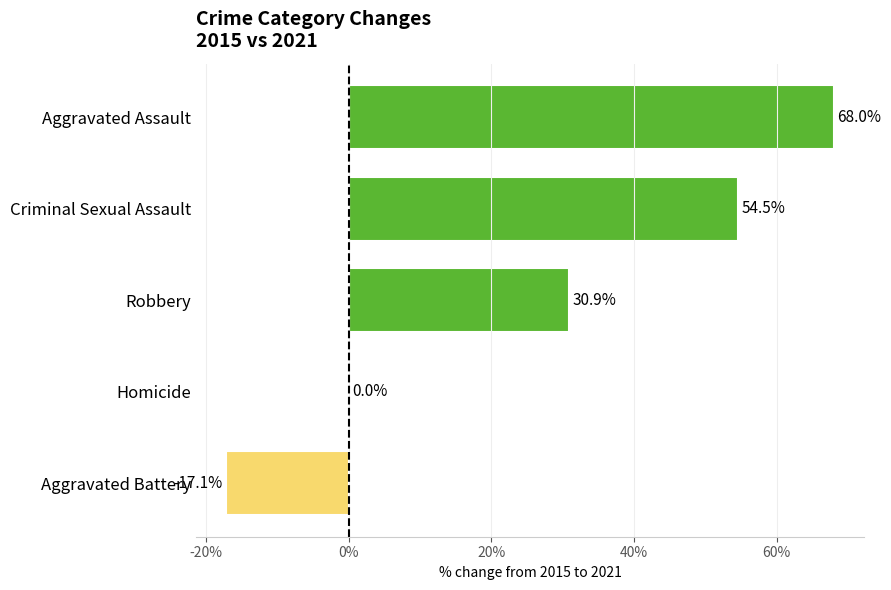

True or false: the data shows -57.8 at Homicide.

False